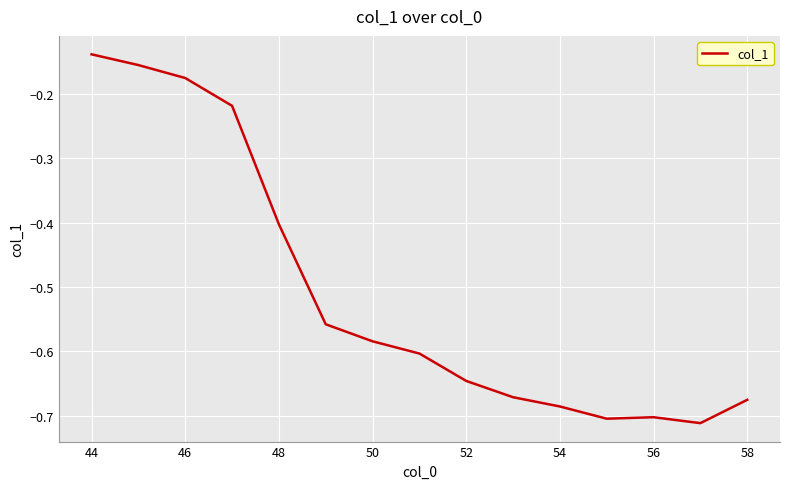

Which label corresponds to the largest value in the chart?

44